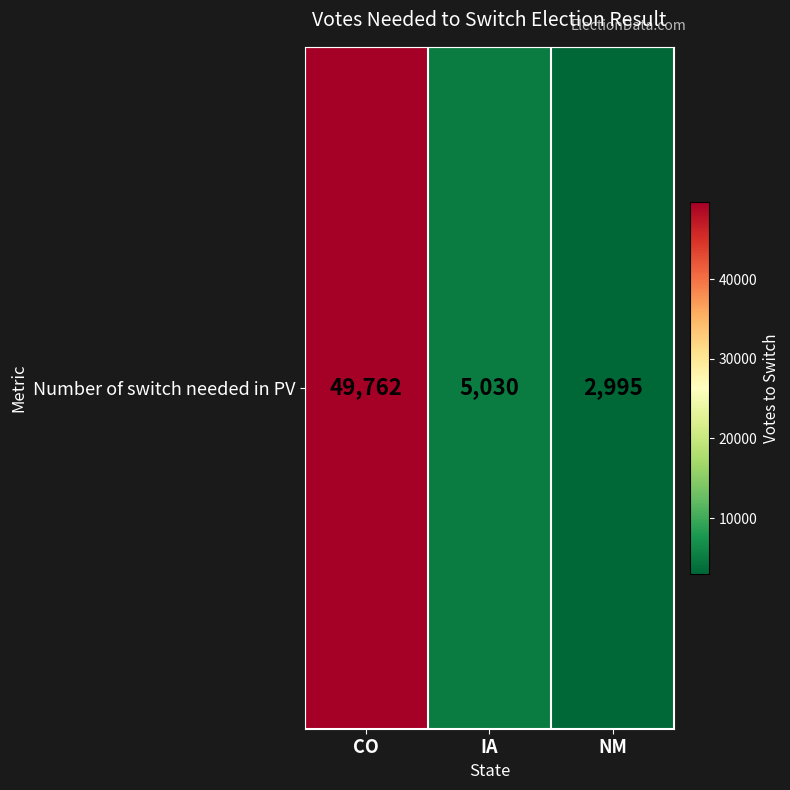

List the labels in order of value, smallest first.

NM, IA, CO